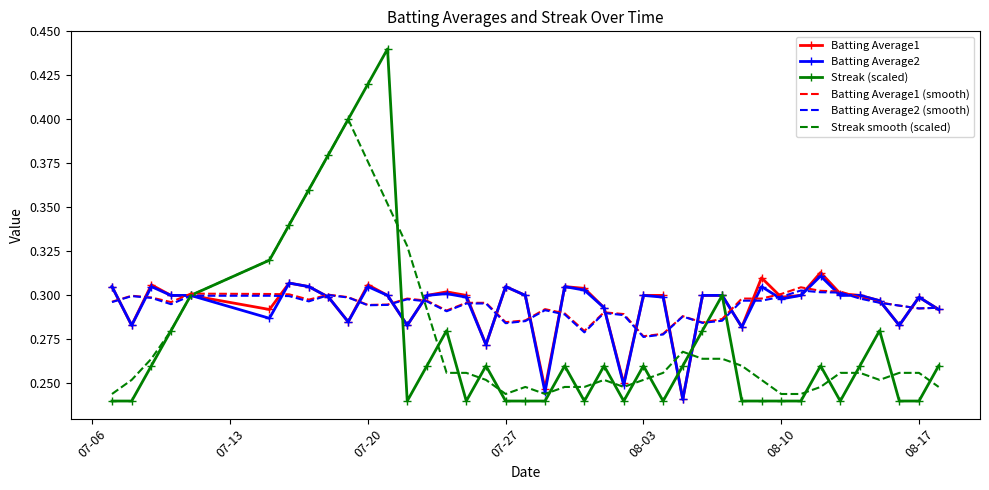

True or false: Streak (scaled) has more than 0 interior local peaks.

True